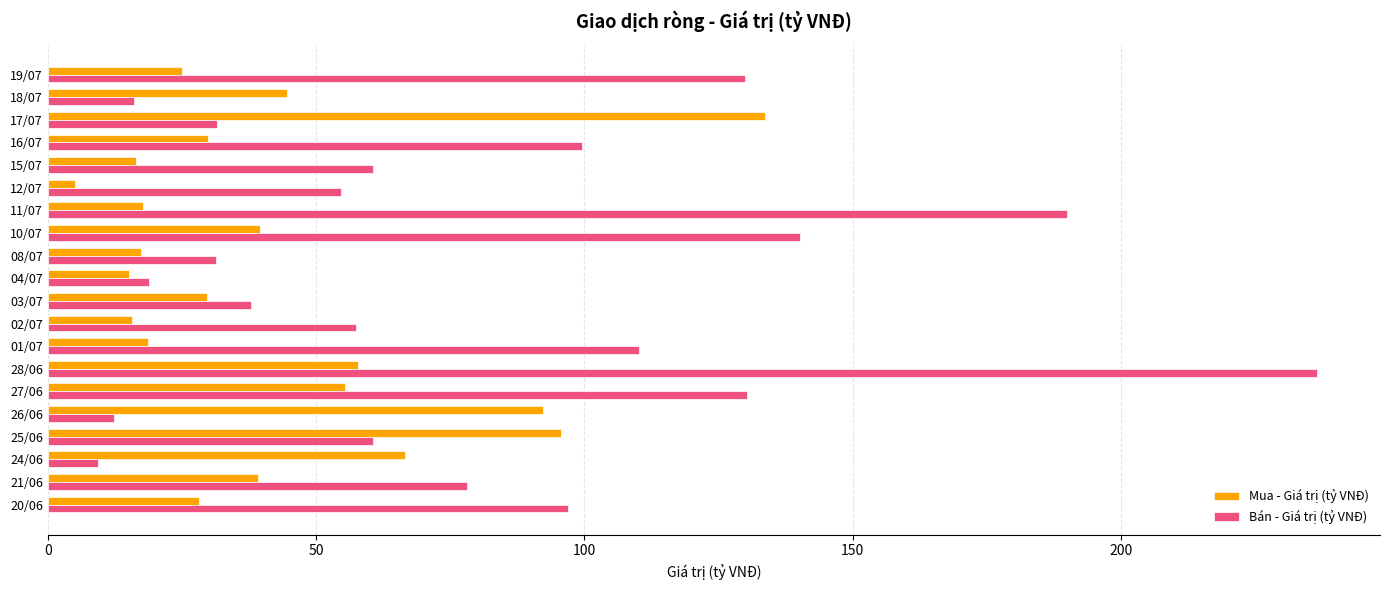

At which category does the chart reach its minimum across all series?

12/07